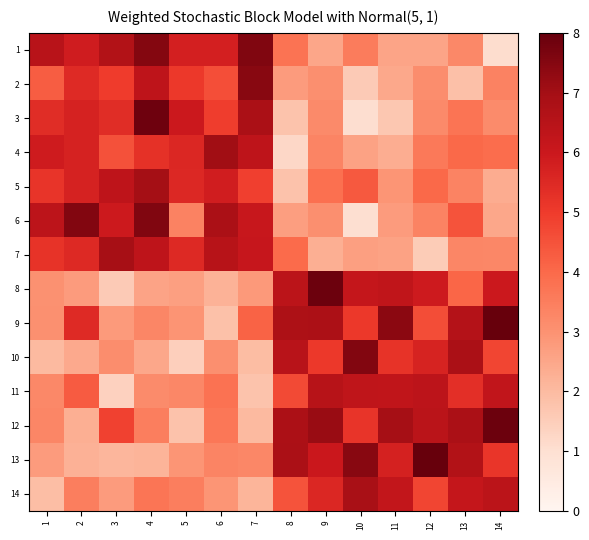

List the series in order of their peak value, lowest first.

11, 14, 7, 5, 4, 2, 10, 6, 1, 3, 8, 12, 9, 13